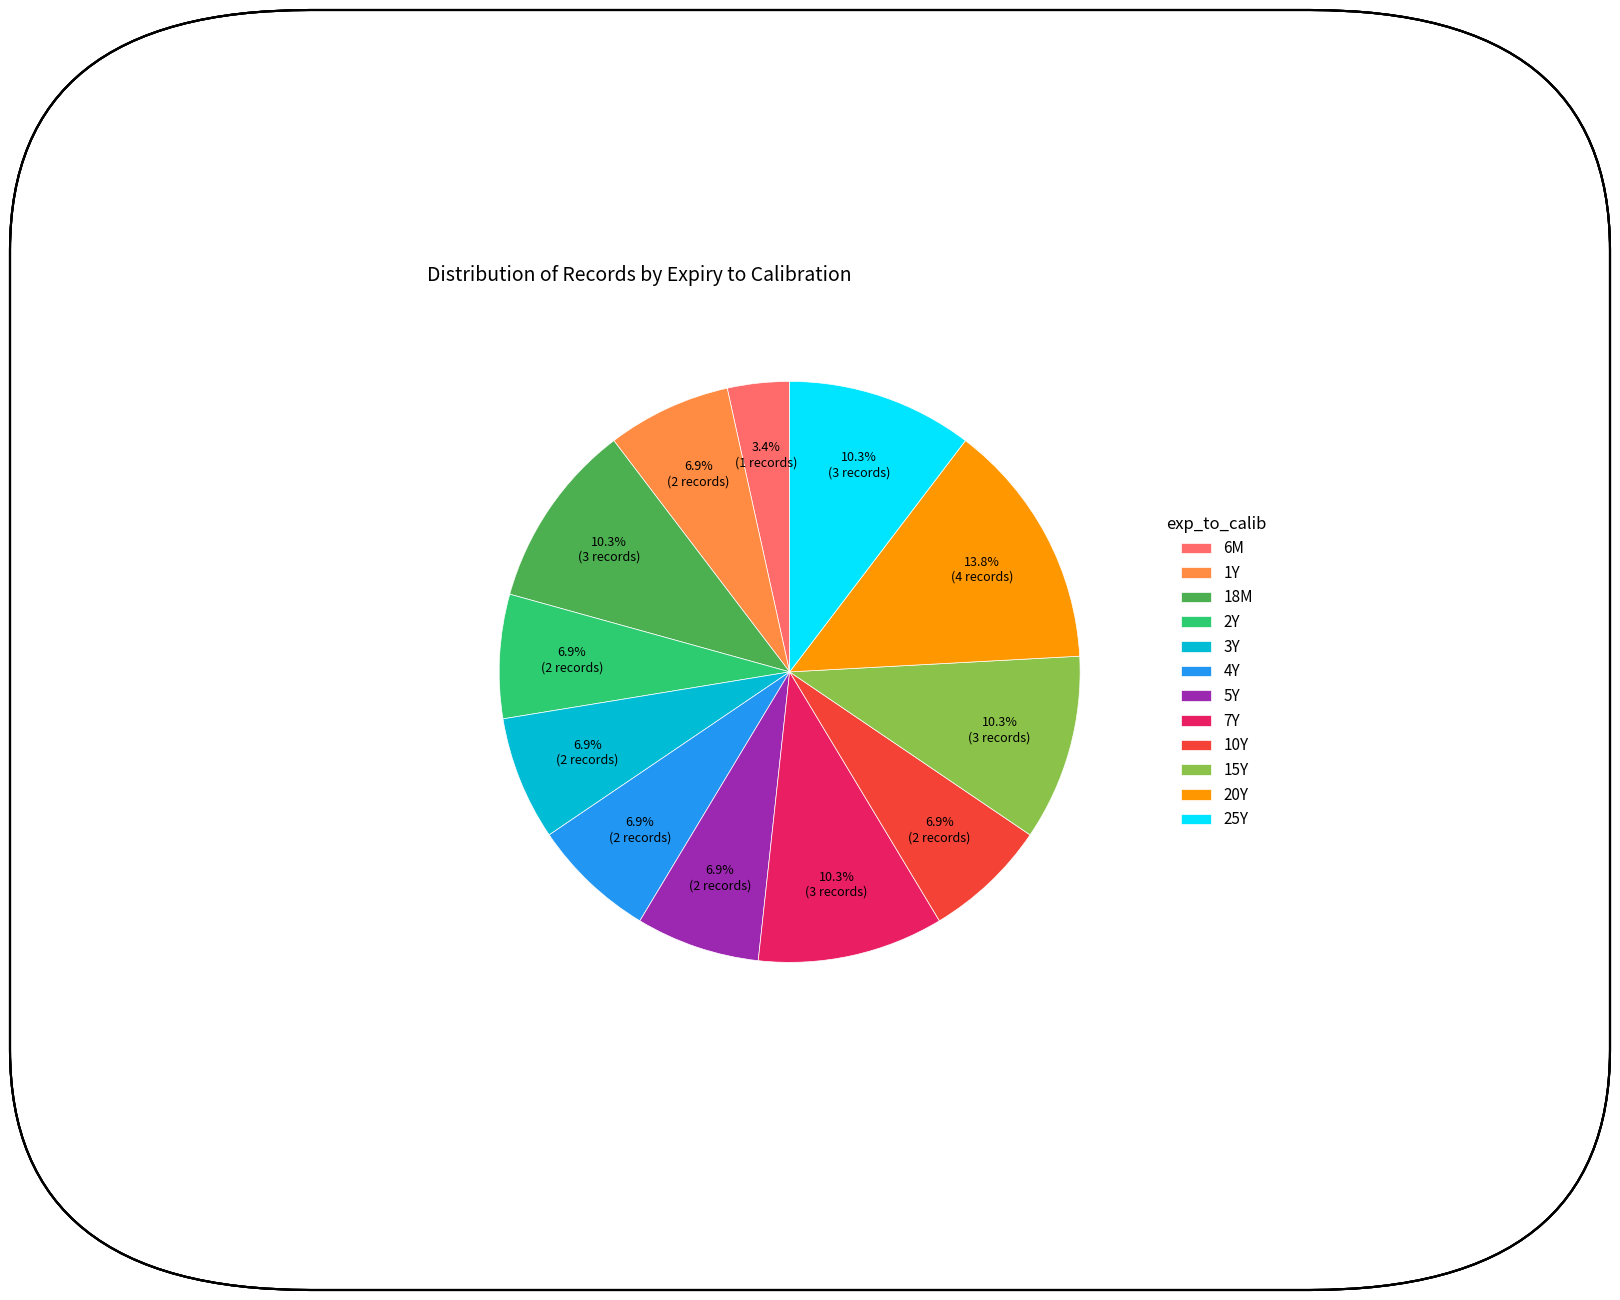

Which slice is the smallest?

6M